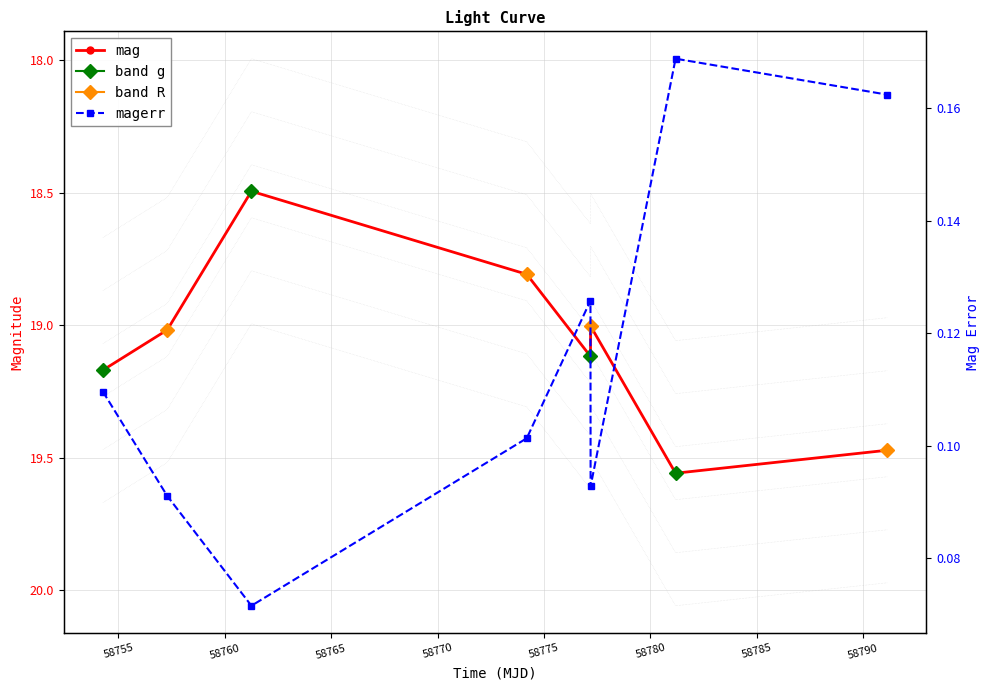

Read the magerr value at 58760.

0.1